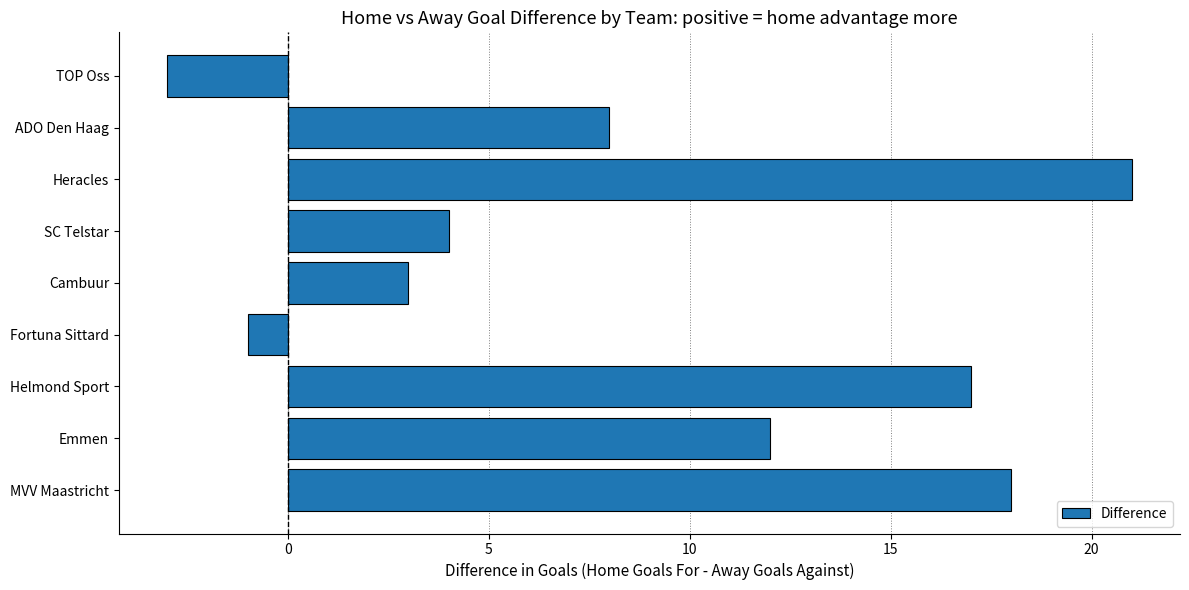

What is the change in value from MVV Maastricht to SC Telstar?

-14